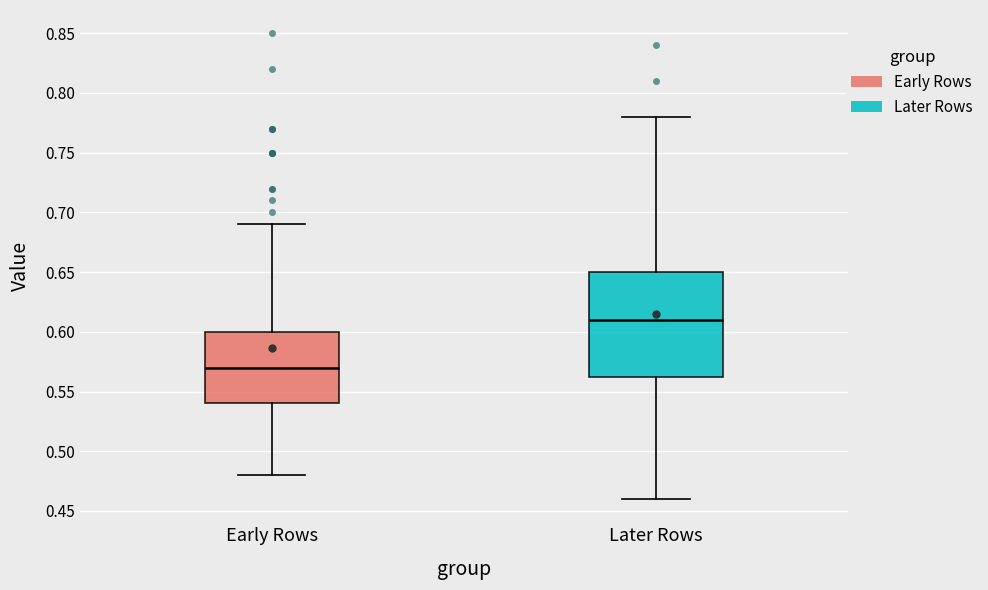

Reading left to right, transcribe this box plot: for each box, give where its median line is, the range the box spans, and where its two whiskers end, as read against the y-axis. The values are not printed on the chart, so give them approximately, as read against the axis.

Early Rows: median 0.570, box 0.540 to 0.600, whiskers 0.480 to 0.690
Later Rows: median 0.610, box 0.565 to 0.650, whiskers 0.460 to 0.780